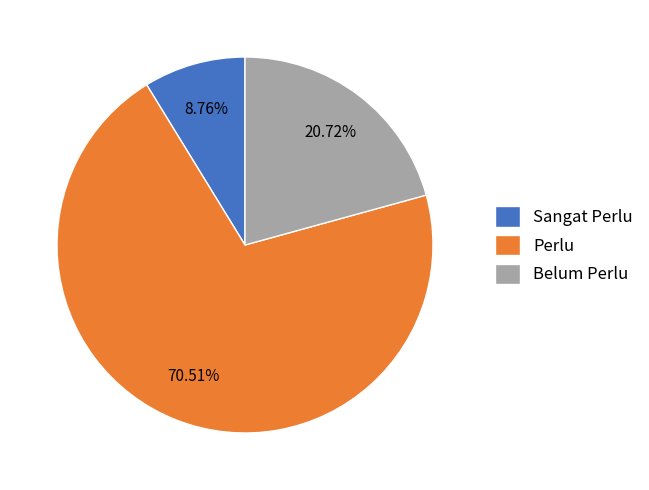

Is there any slice that represents more than half of the pie?

Yes